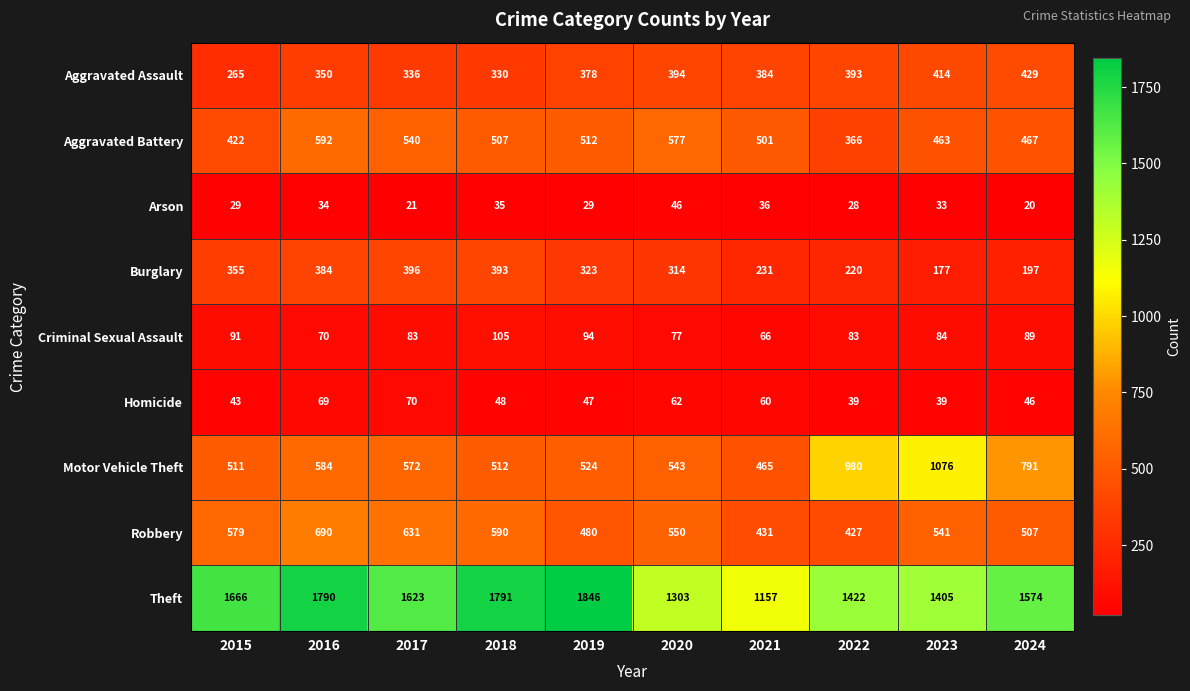

Which series changed the most between 2015 and 2016?

Aggravated Battery